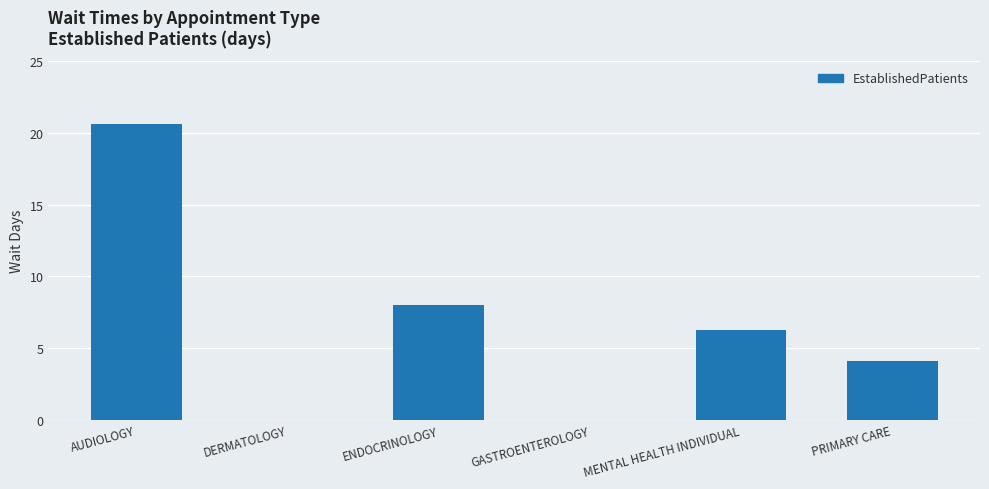

Is it true that the value at ENDOCRINOLOGY is 8.0?

True